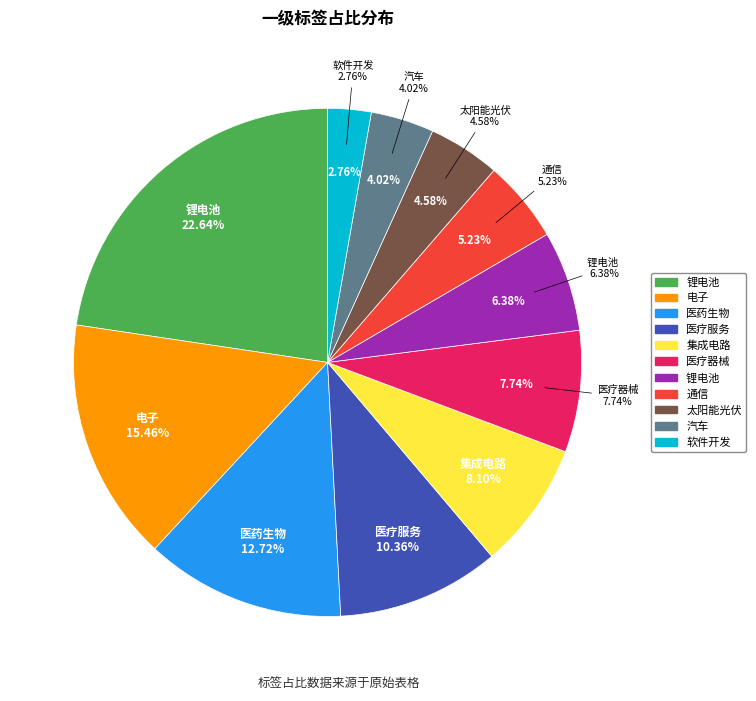

Rank the categories by value from highest to lowest.

锂电池, 电子, 医药生物, 医疗服务, 集成电路, 医疗器械, 锂电池 , 通信, 太阳能光伏, 汽车, 软件开发